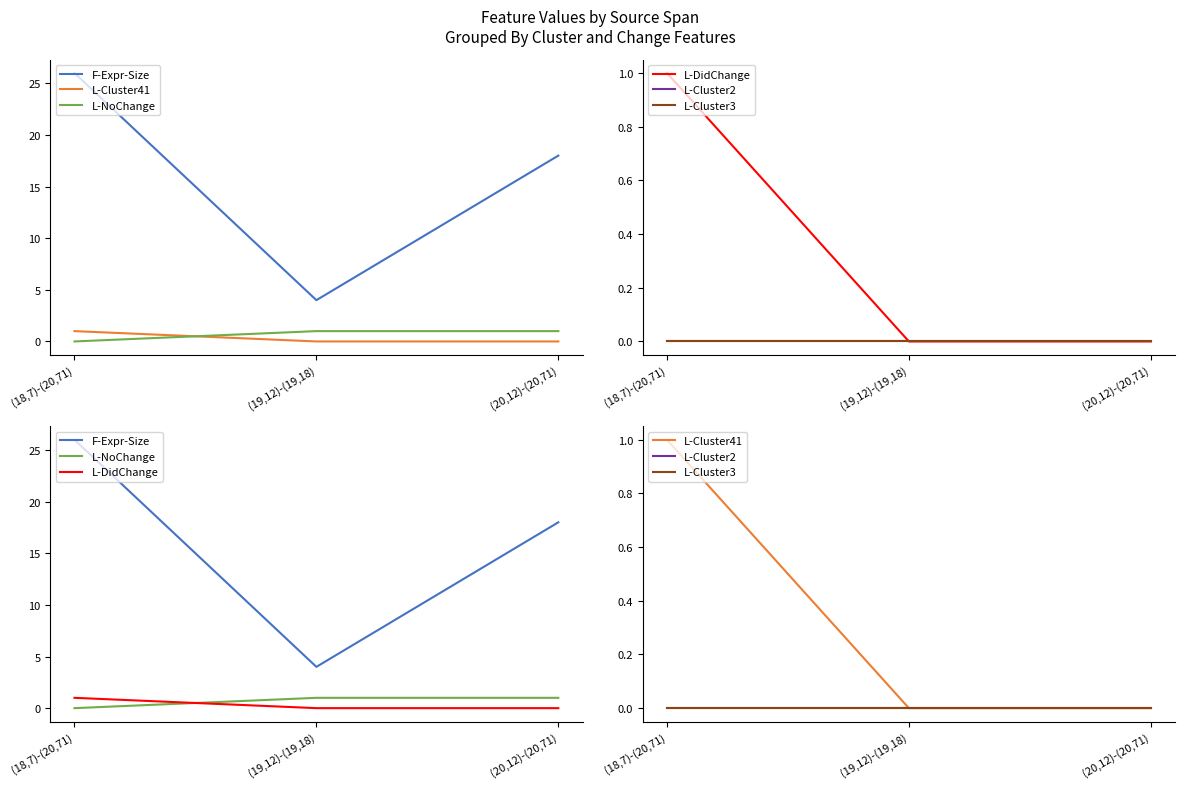

Is the value of F-Expr-Size at (18,7)-(20,71) greater than the value of L-NoChange at (18,7)-(20,71)?

Yes